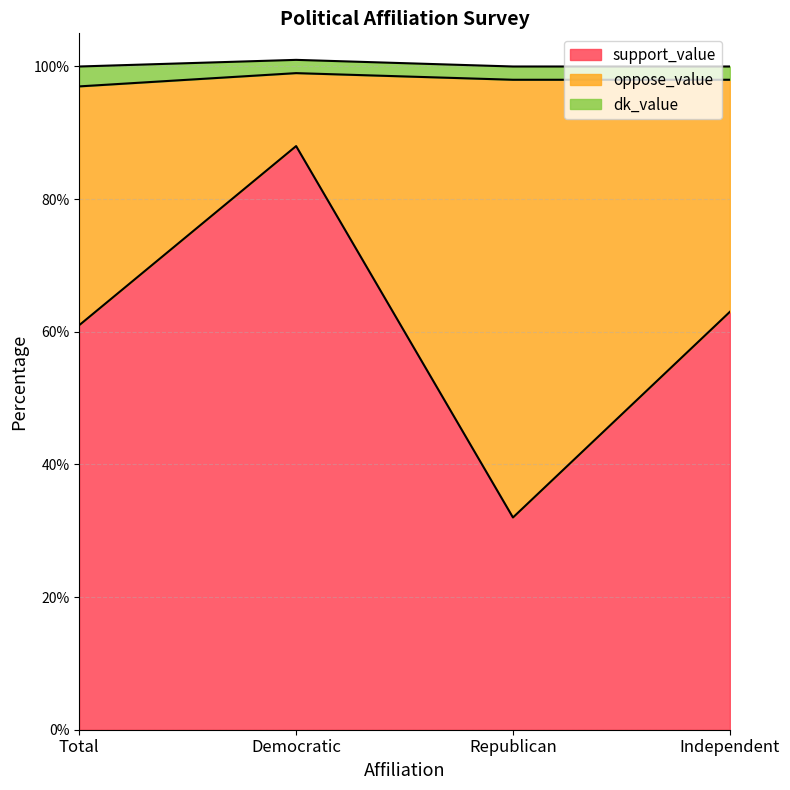

Reading left to right, what are all the values shown in this chart?

support_value: Total=61	Democratic=88	Republican=32	Independent=63
oppose_value: Total=36	Democratic=11	Republican=66	Independent=35
dk_value: Total=3	Democratic=2	Republican=2	Independent=2